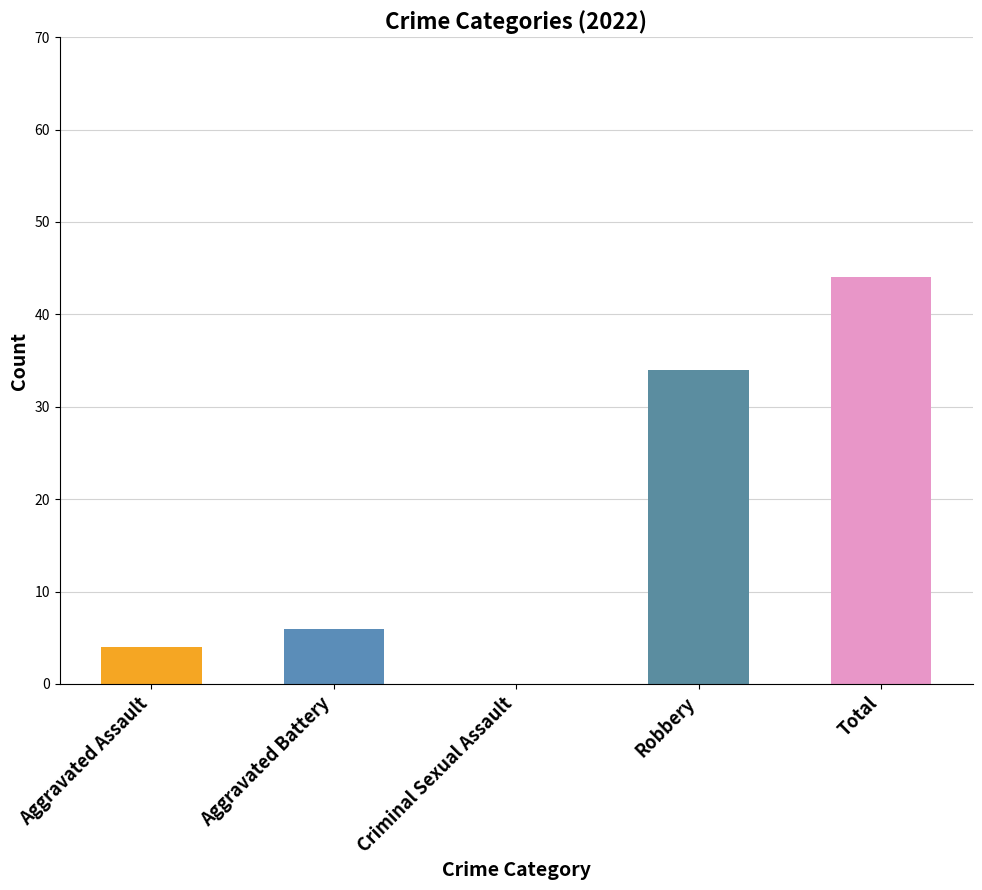

At which label is the value closest to 22?

Robbery